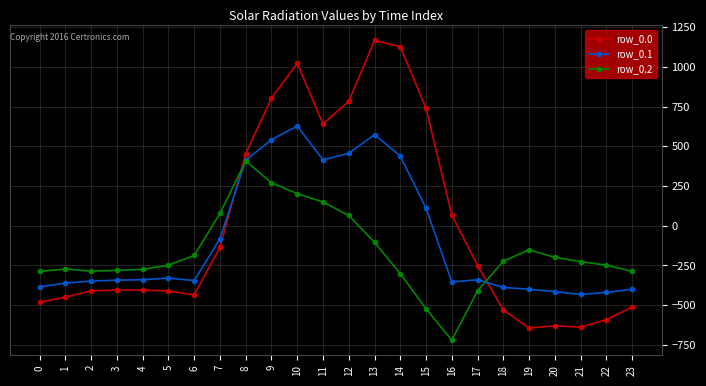

Rank the series at 9 from lowest to highest value.

row_0.2, row_0.1, row_0.0